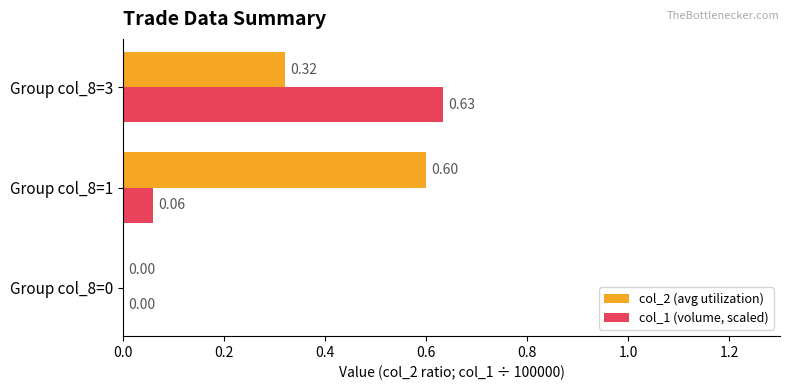

What is the total value across all series at Group col_8=1?

0.7